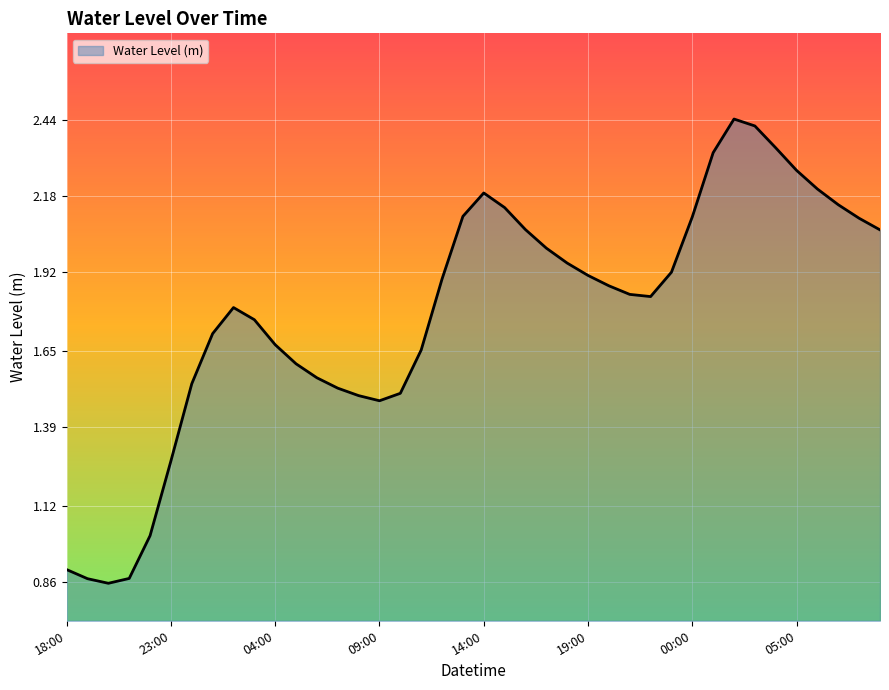

True or false: there are more than 1 points higher than both neighbors.

True